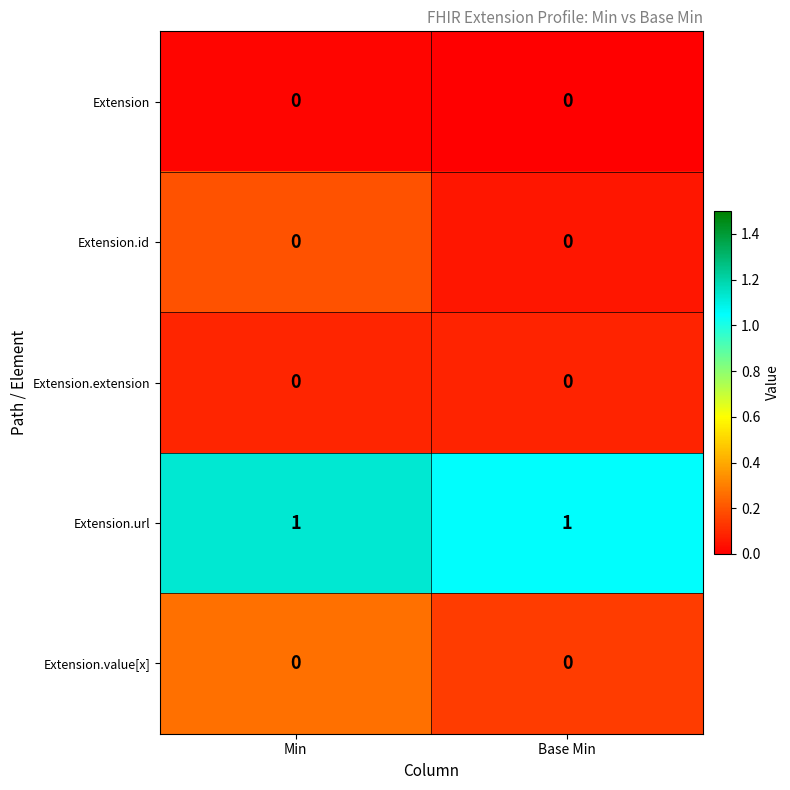

Reading left to right, transcribe all the data shown in this chart.

row_0: 0.0	0.0
row_1: 0.2	0.1
row_2: 0.1	0.1
row_3: 1.1	1.1
row_4: 0.3	0.1